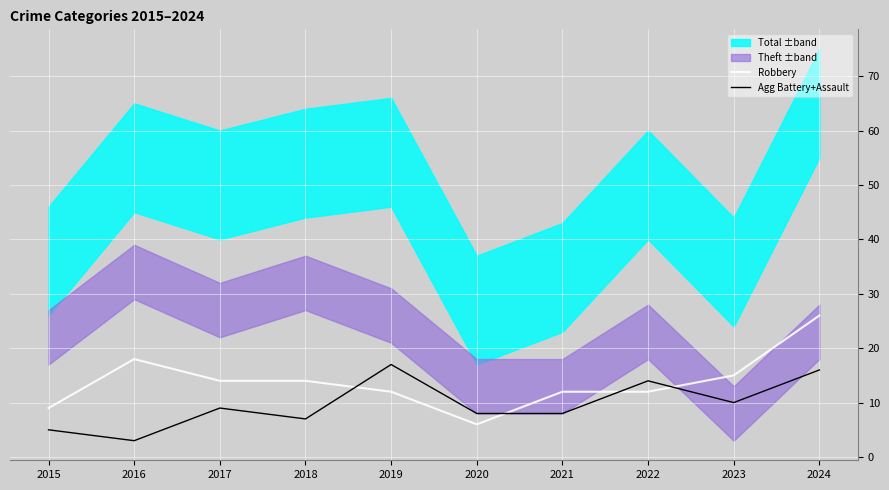

The value of Agg Battery+Assault at 2016 is 2. True or false?

False